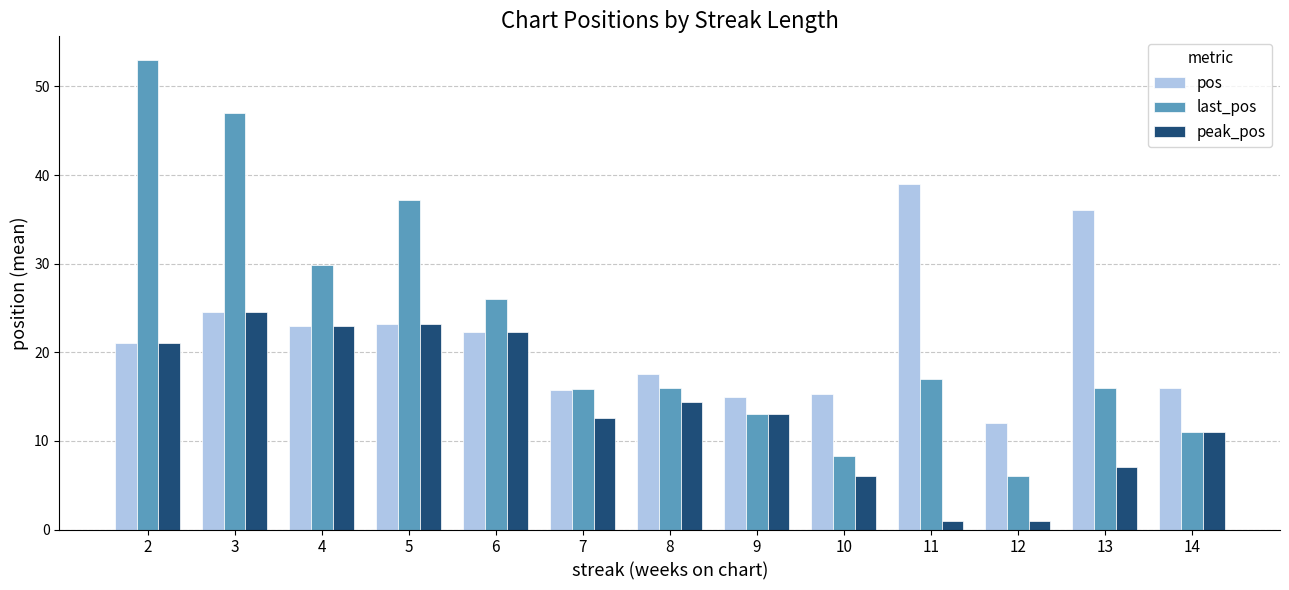

Where does the peak_pos series first go above 13?

2